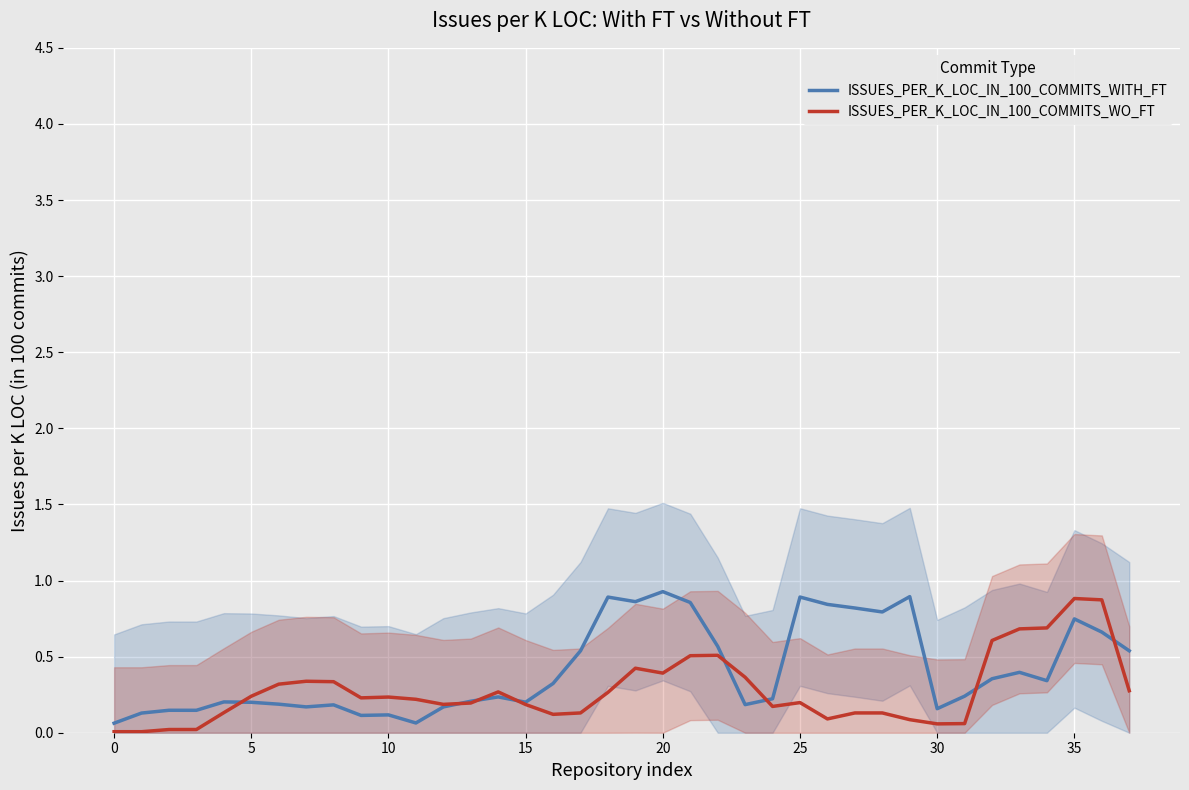

Is this an area chart (filled region under the line)?

No